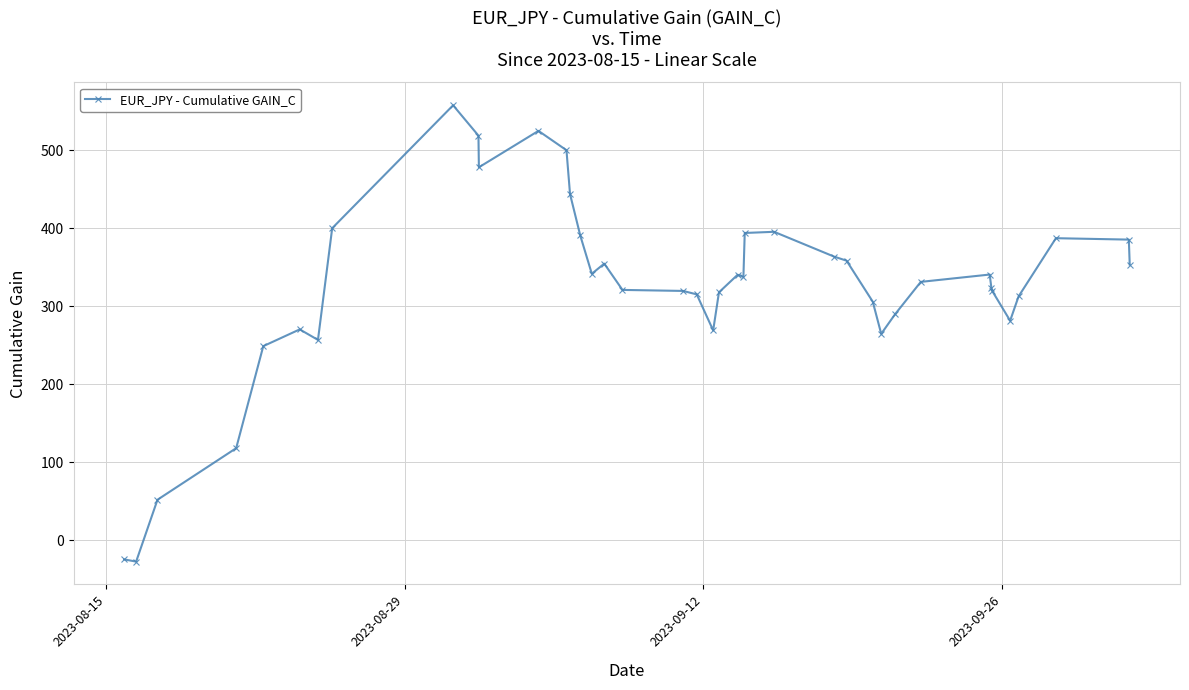

True or false: the data has more than 0 interior local peaks.

True